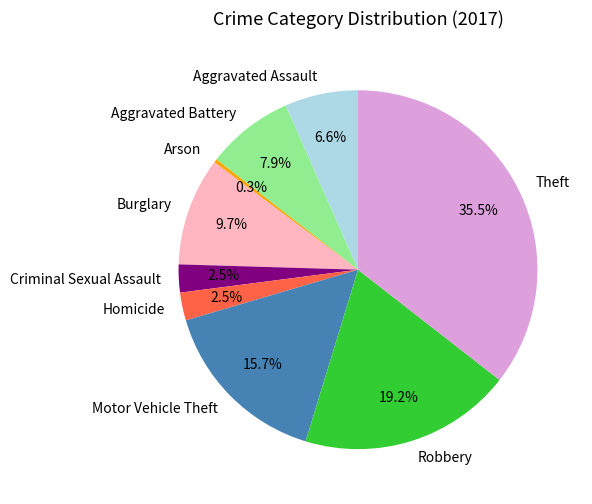

How many segments does this pie chart have?

9